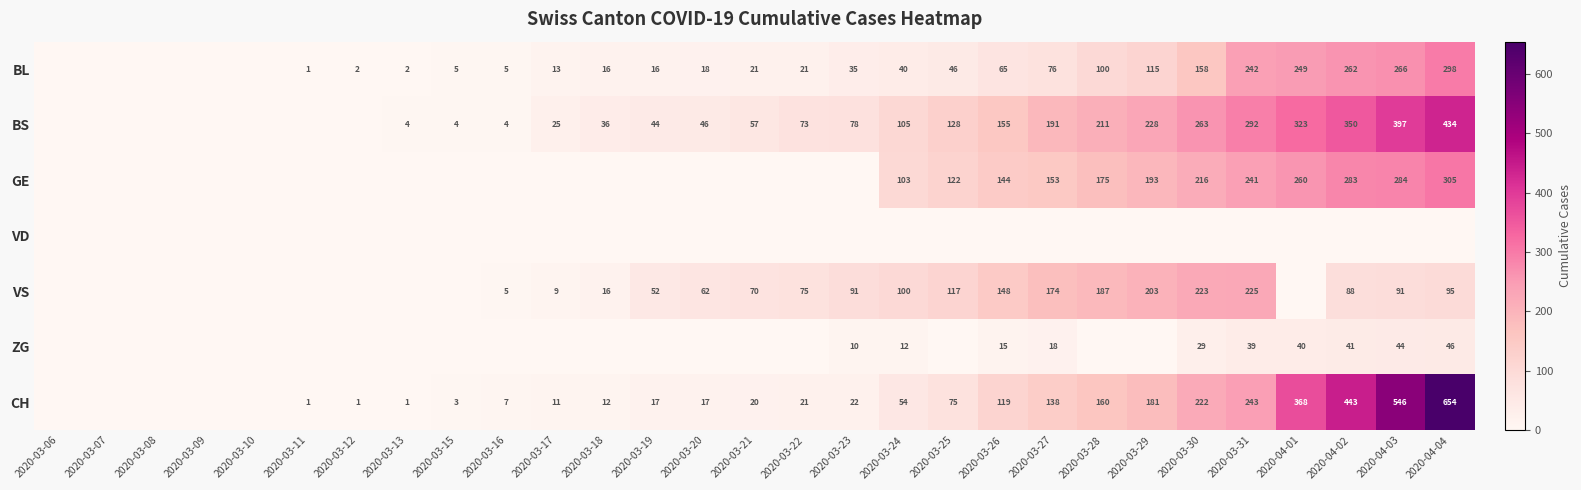

True or false: BS has a value of 73 at 2020-03-22.

True